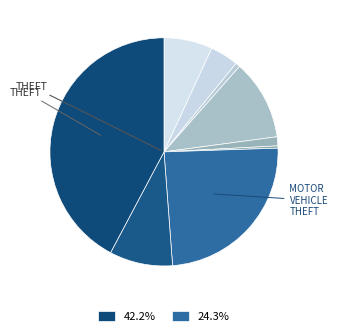

How many slices are in this pie chart?

9